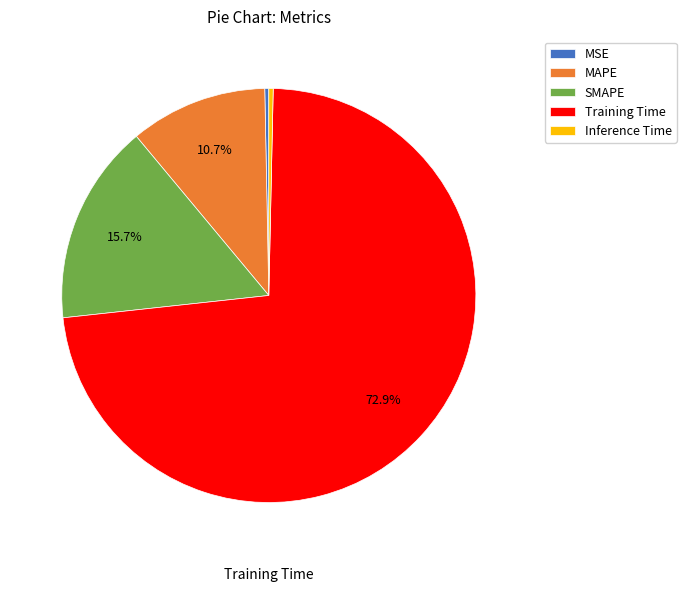

Do Inference Time and SMAPE together represent more than half of the pie?

No